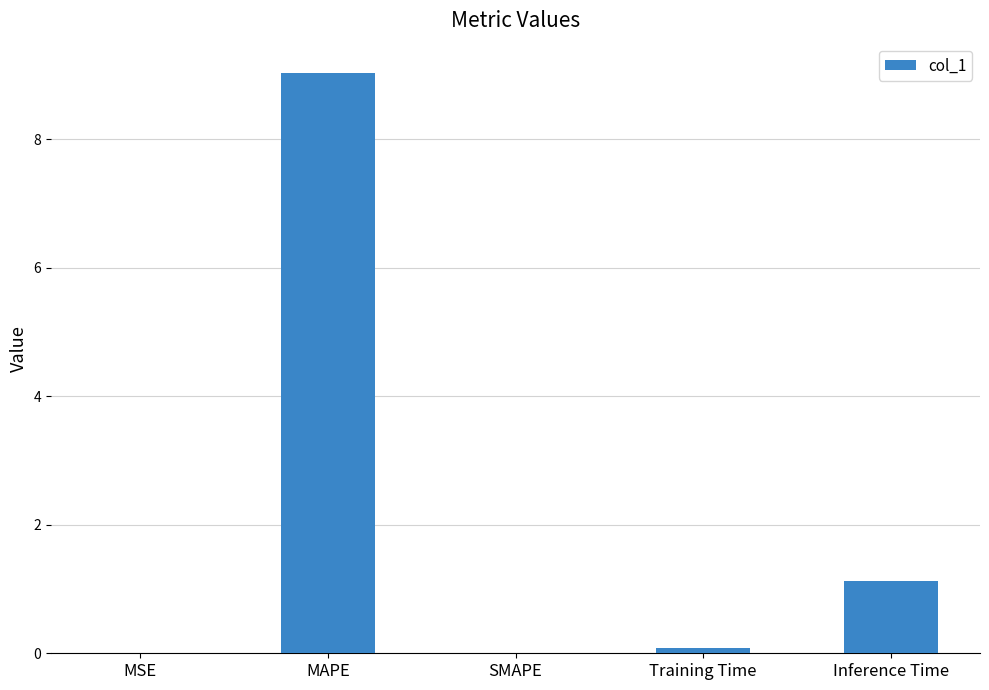

What is the sum of all values?

10.3